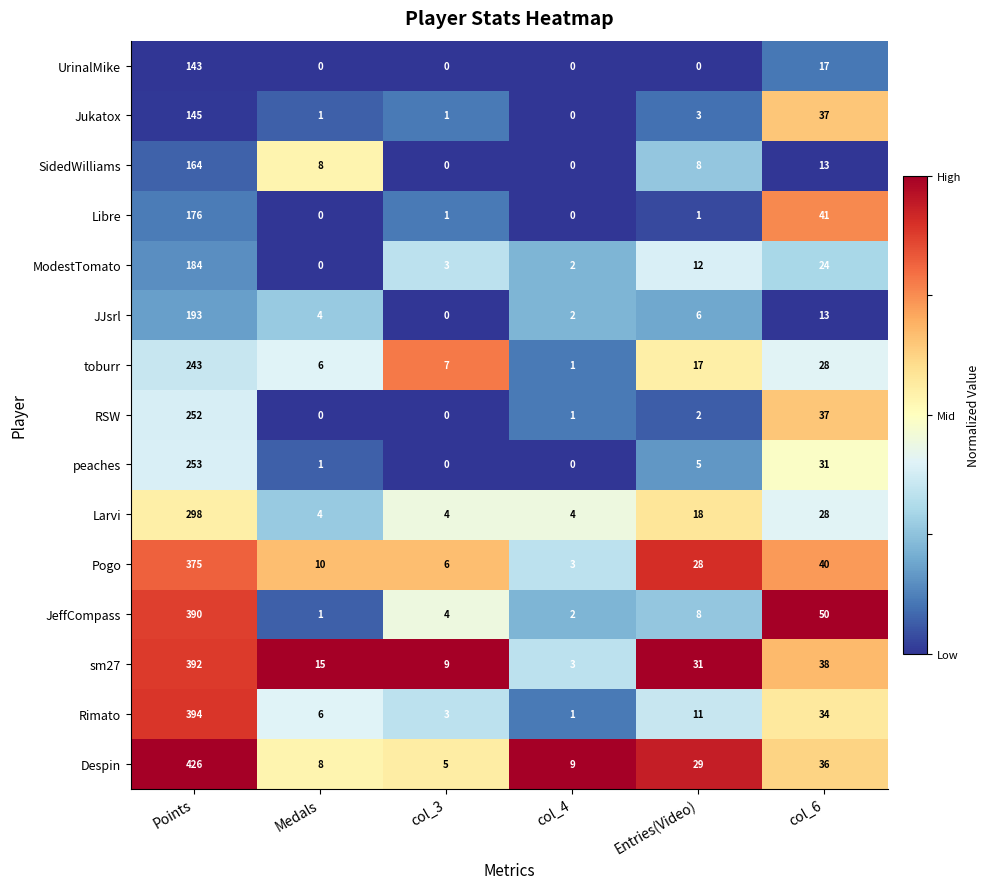

What is the total value across all series at Points?

4028